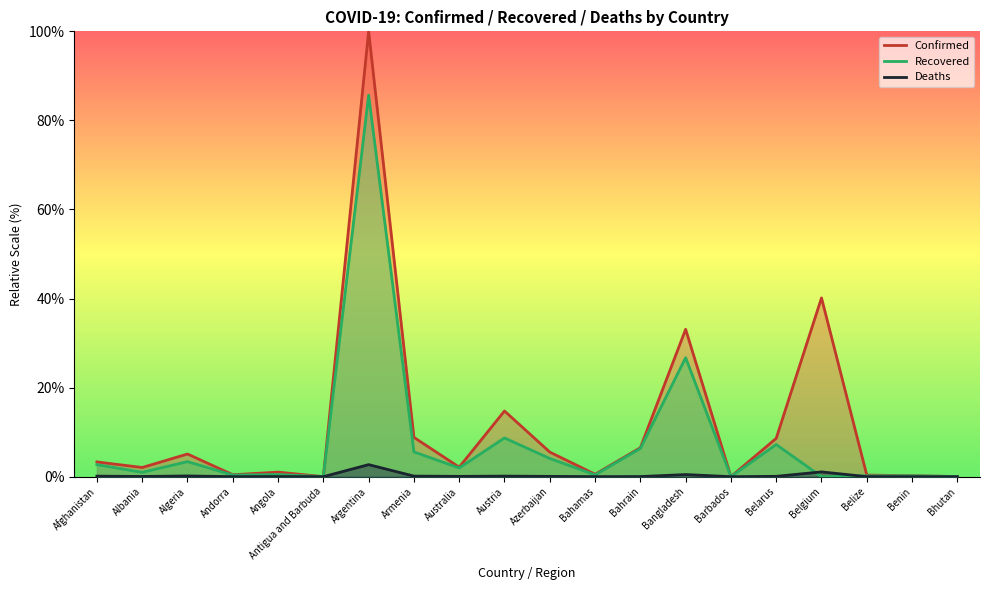

True or false: Deaths and Confirmed intersect in this chart.

False